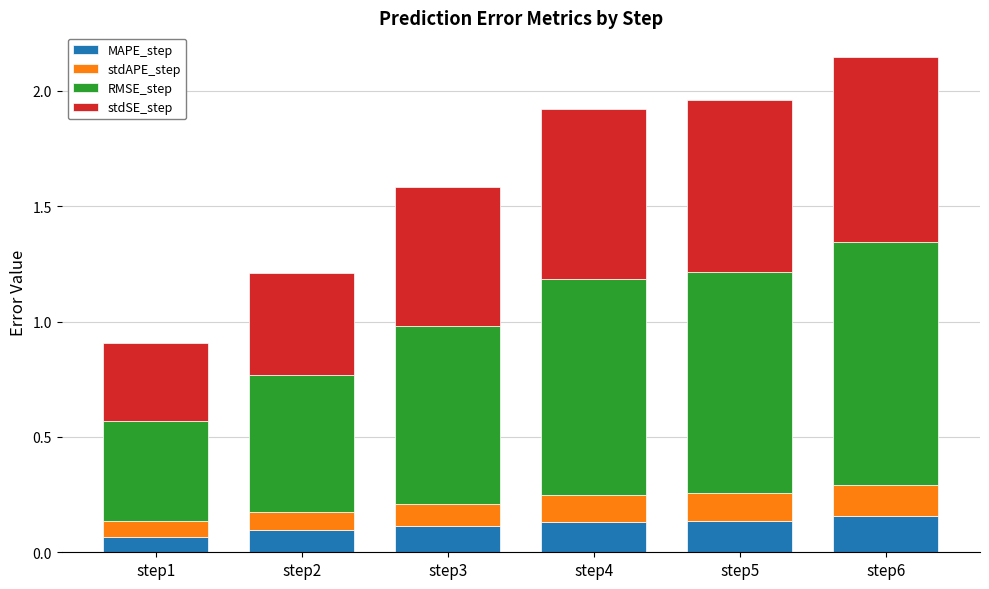

Are the bars grouped side by side (vs. stacked)?

No